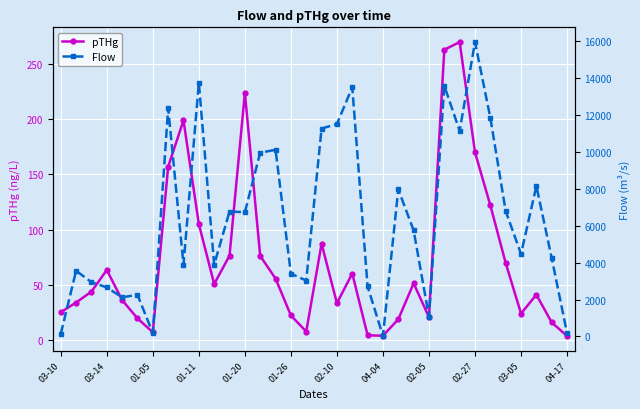

Is it true that Flow equals 14839.7 at 13?

False